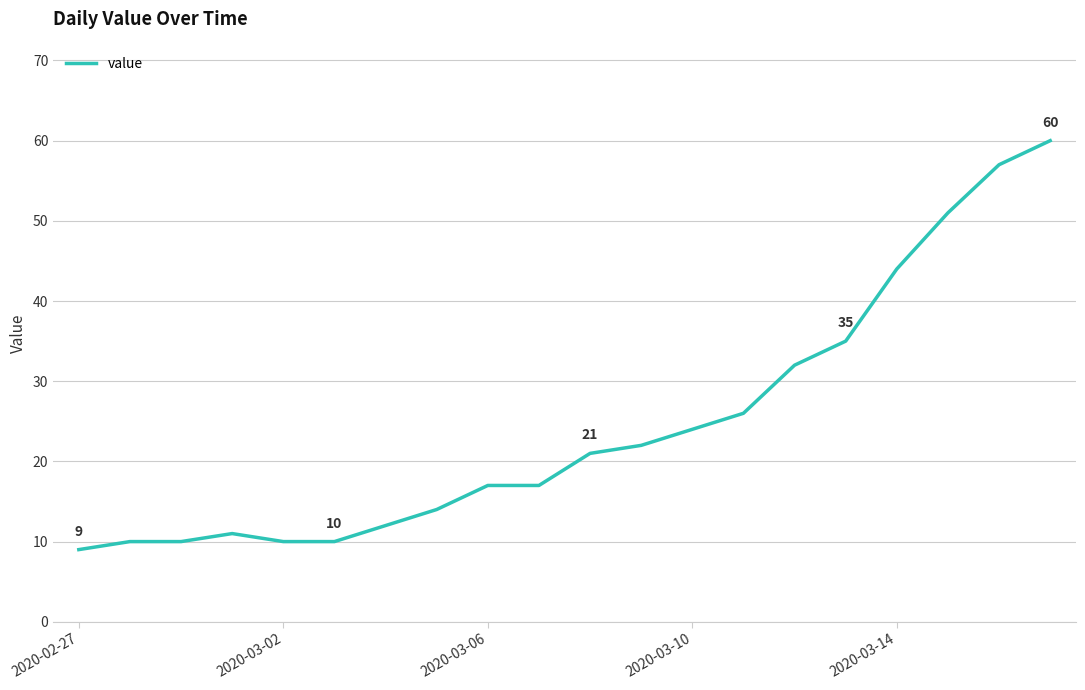

What is the smallest value displayed?

9